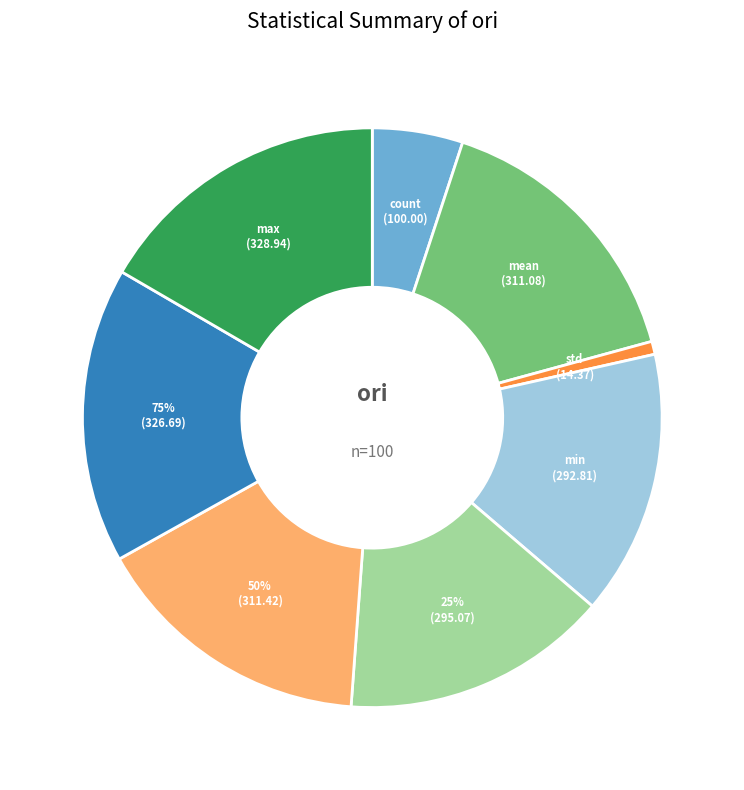

Combined, what portion of the pie is max and mean?

32.3%